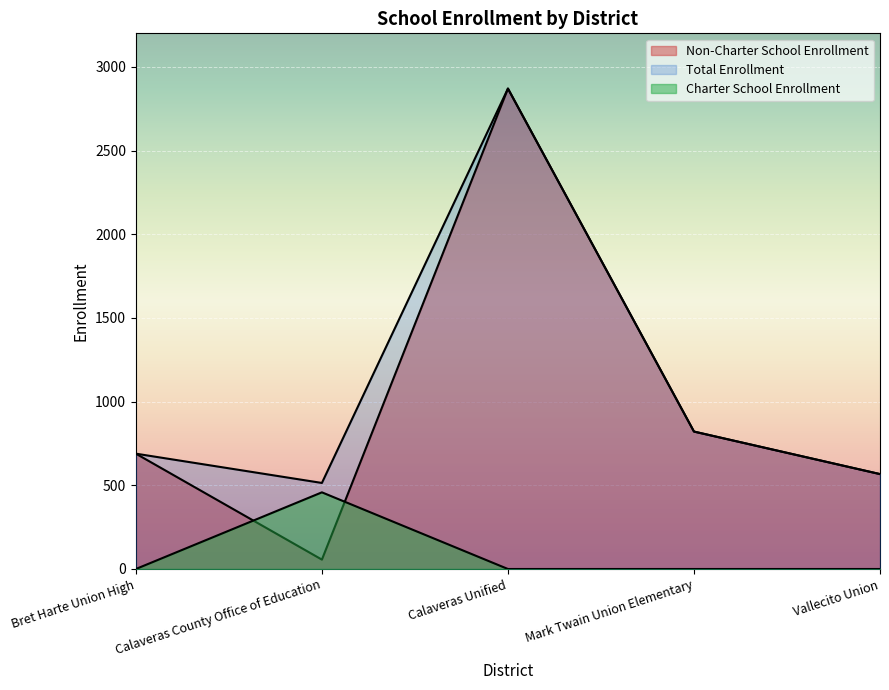

At which category does Charter School Enrollment reach its first local peak?

Calaveras County Office of Education